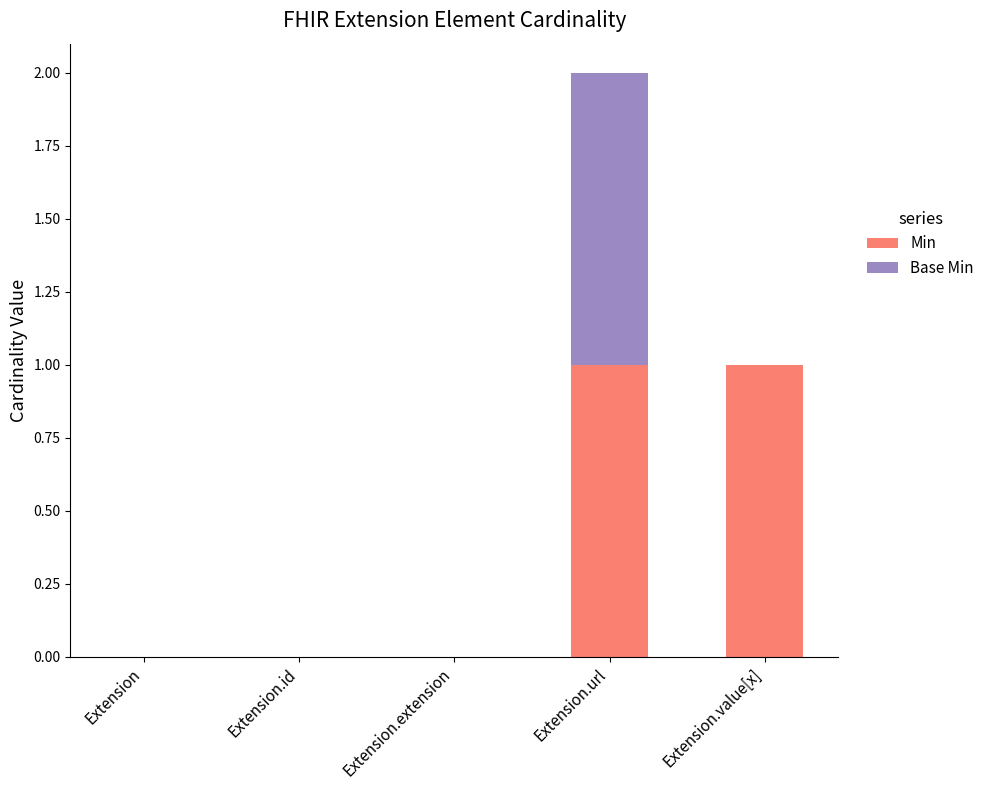

The Min series shows 0 at Extension.value[x]. True or false?

False